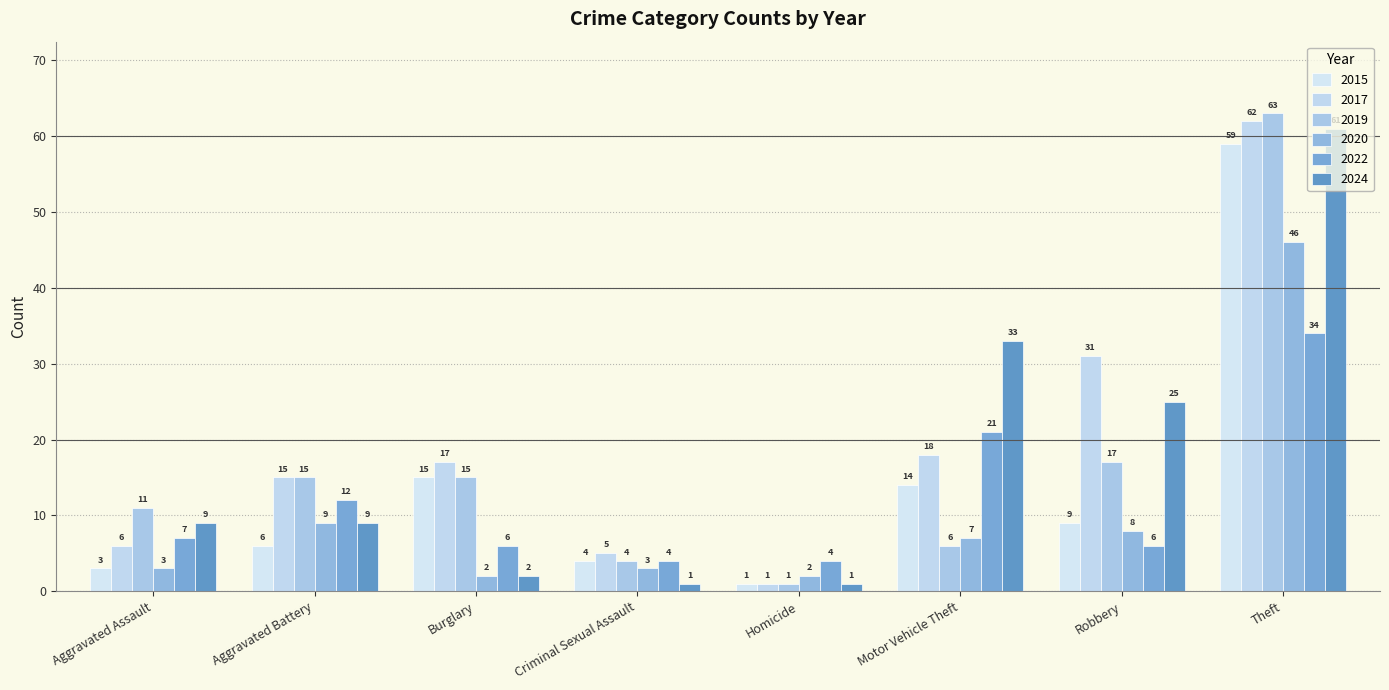

What is the maximum value for 2017?

62